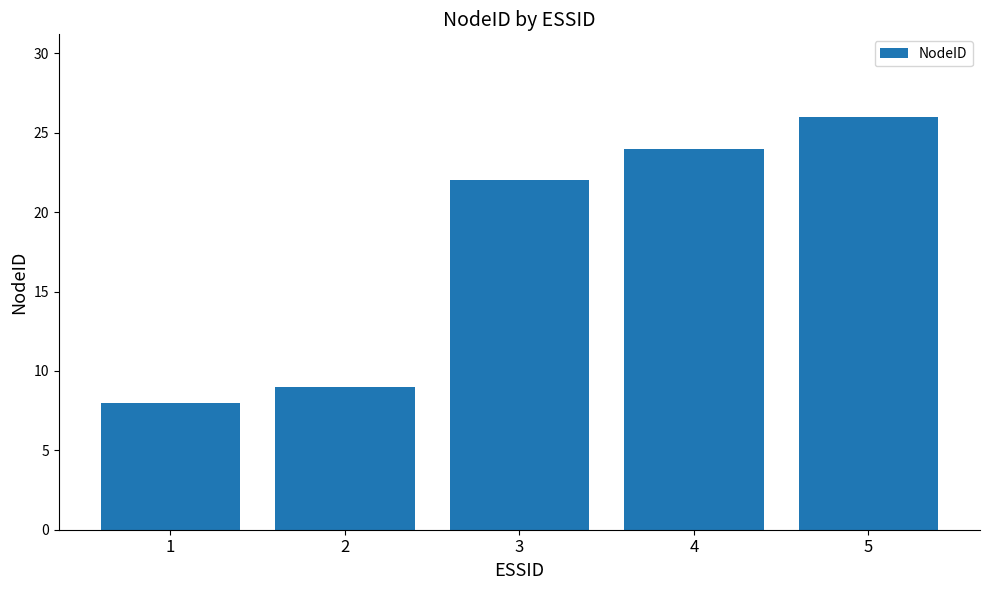

Are the bars horizontal?

No